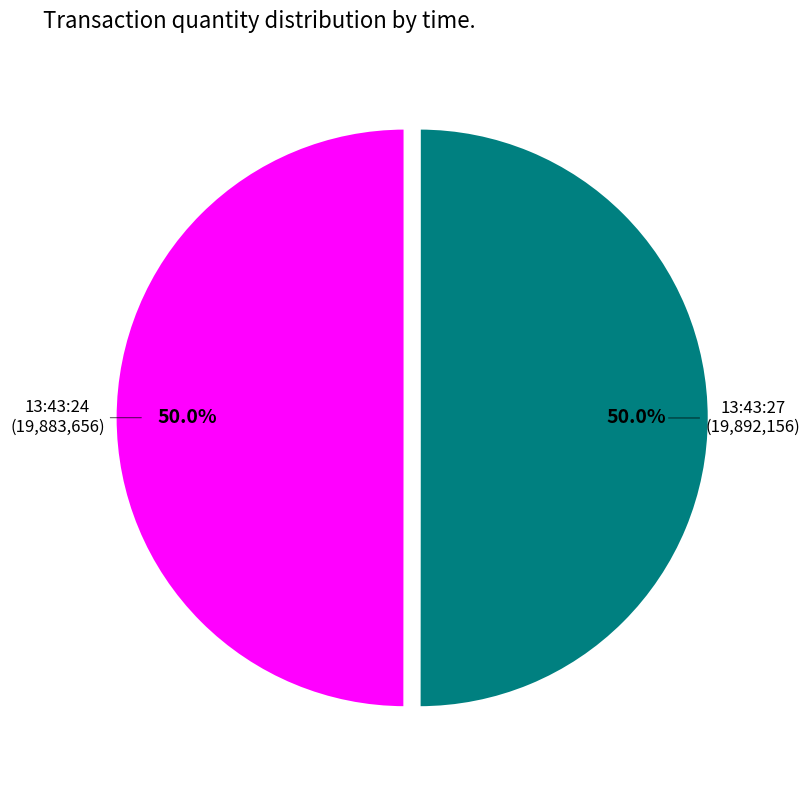

Rank the categories by value from highest to lowest.

13:43:27, 13:43:24